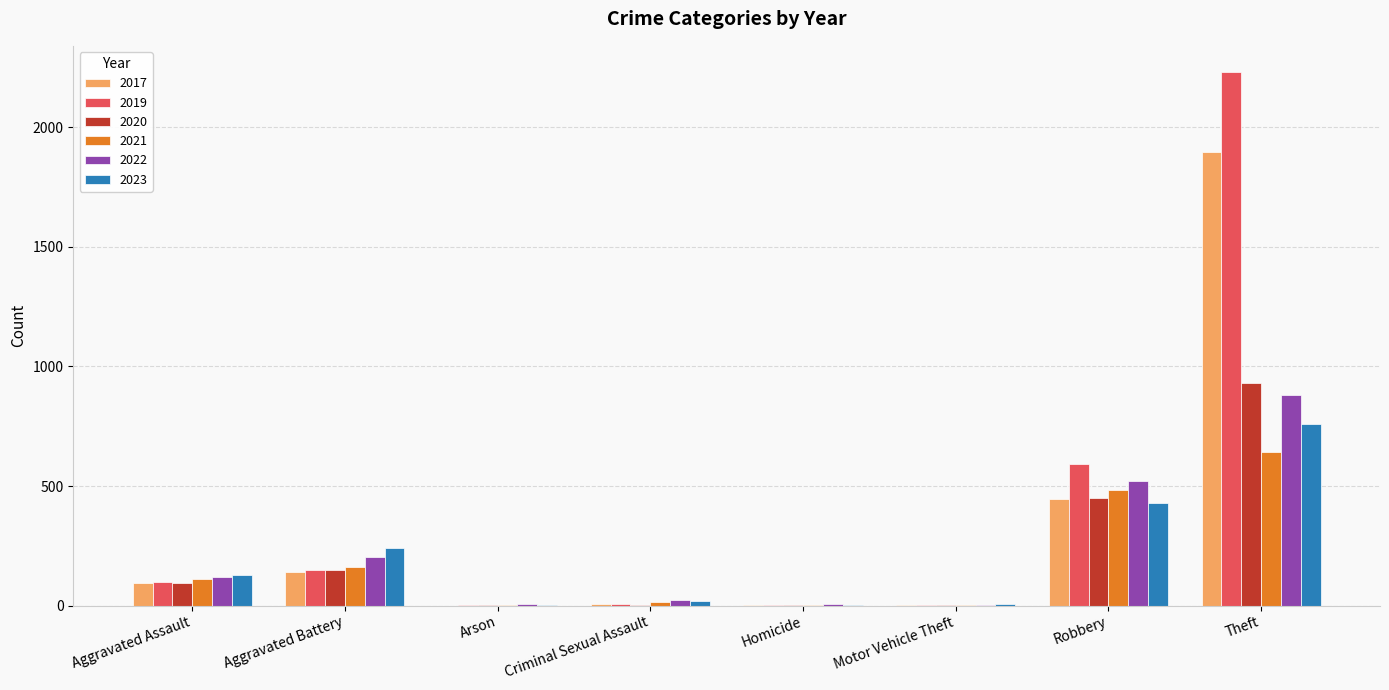

Are the bars horizontal?

No